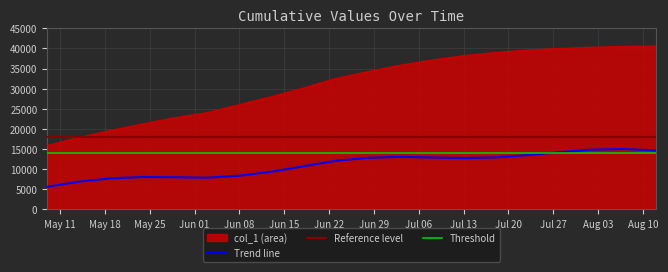

What is the change in value from 2020-05-19 to 2020-06-18?

+10519.9